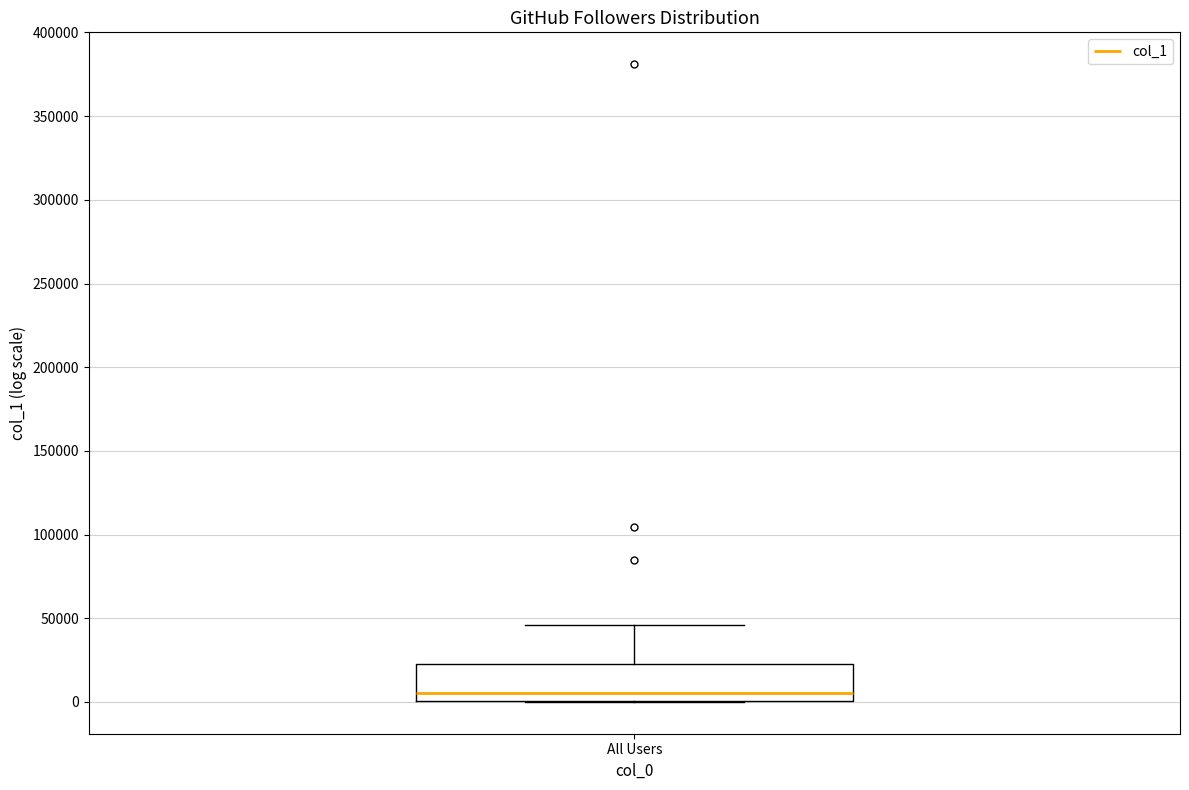

Where does the upper whisker of the box for All Users end on the y-axis? The values are not printed on the chart, so give them approximately, as read against the axis.

45000